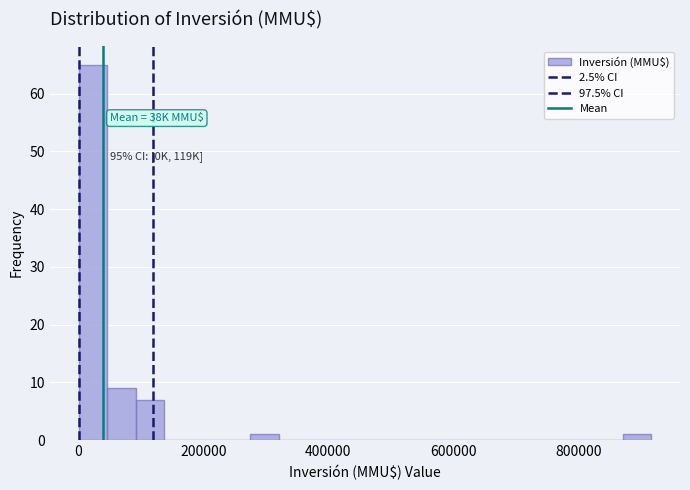

Read against the x-axis, roughly where is the centre of the tallest bar?

20000